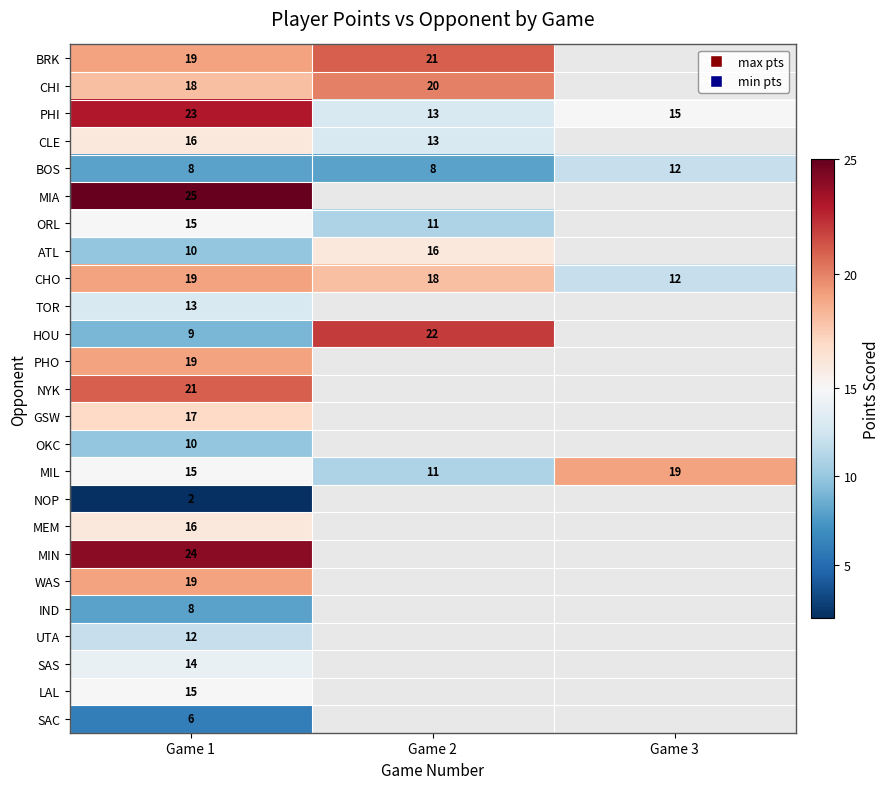

Count the number of categories in the chart.

3